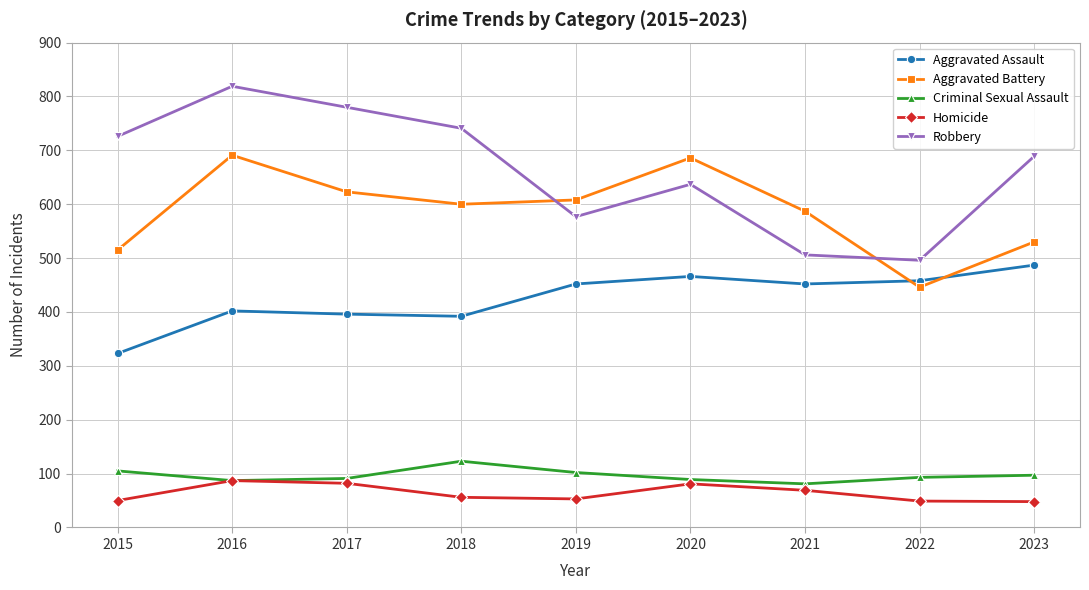

In Robbery, how many points are higher than both neighbors (excluding endpoints)?

2